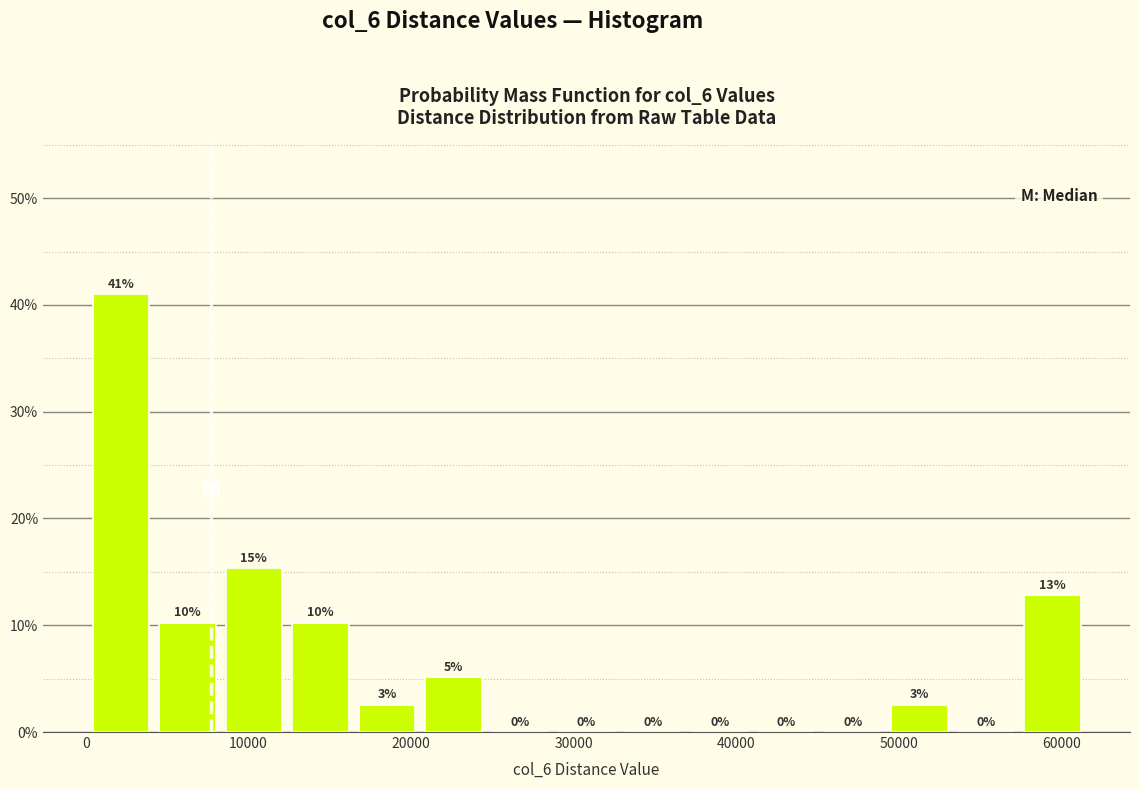

Which range on the x-axis has the tallest bar?

0 to 4000